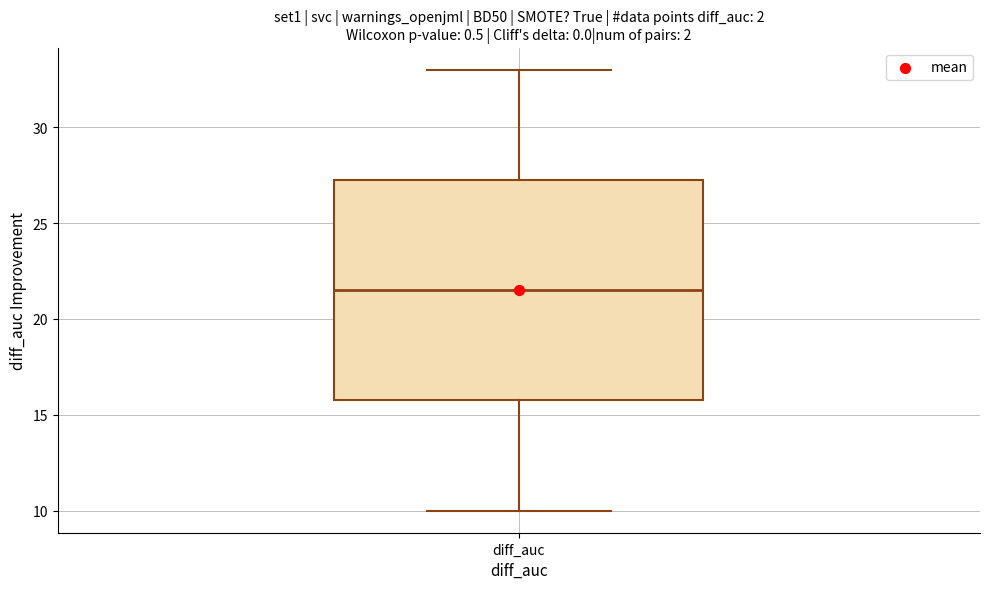

Where is the upper edge of the box for diff_auc on the y-axis? The values are not printed on the chart, so give them approximately, as read against the axis.

27.5